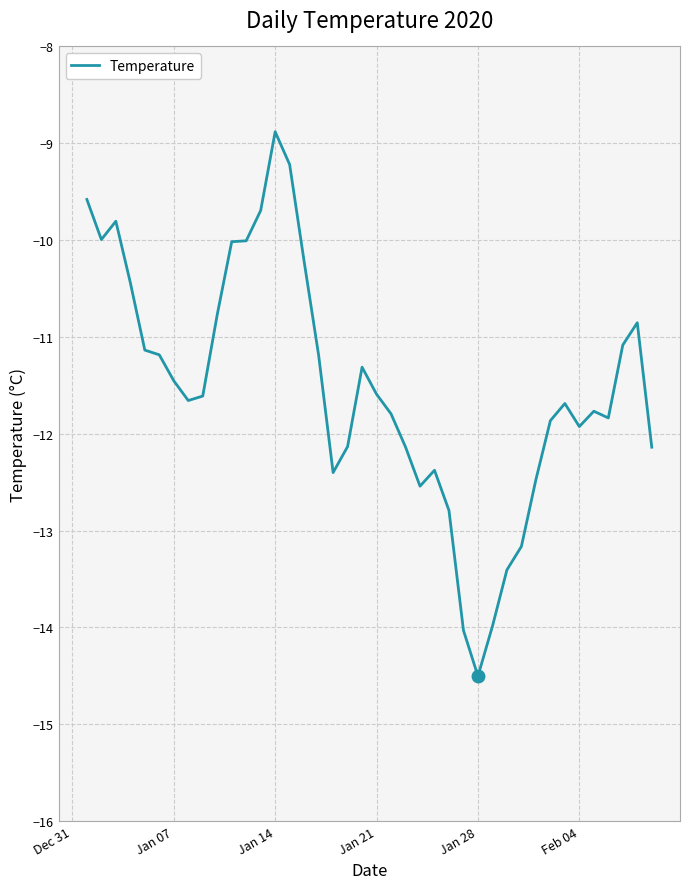

What is the difference between the maximum and minimum values?

5.6